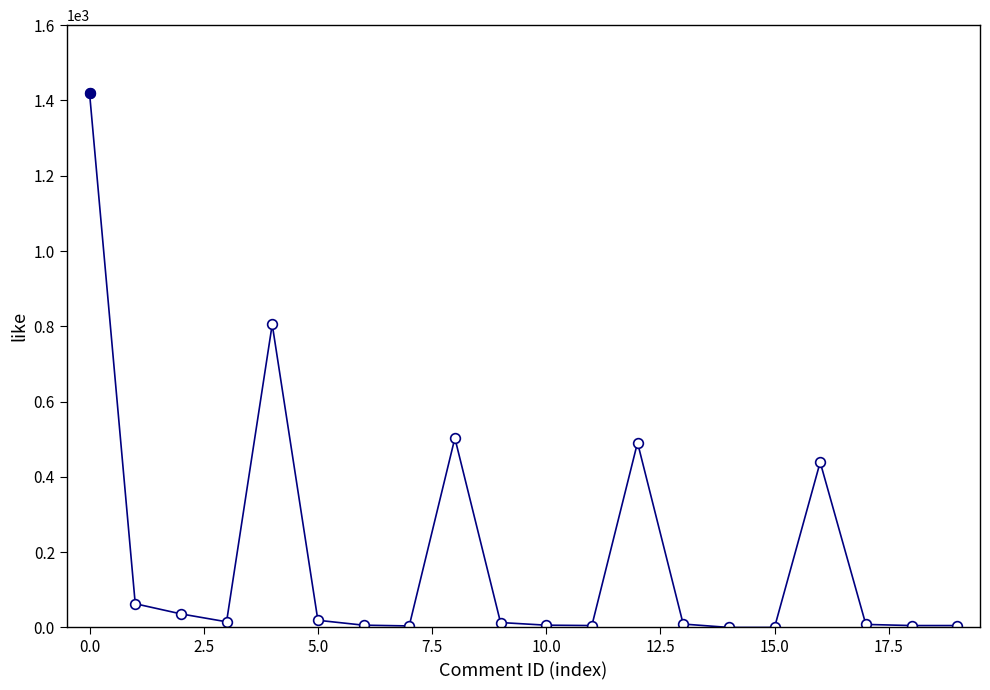

What is the difference between the maximum and minimum values?

1419